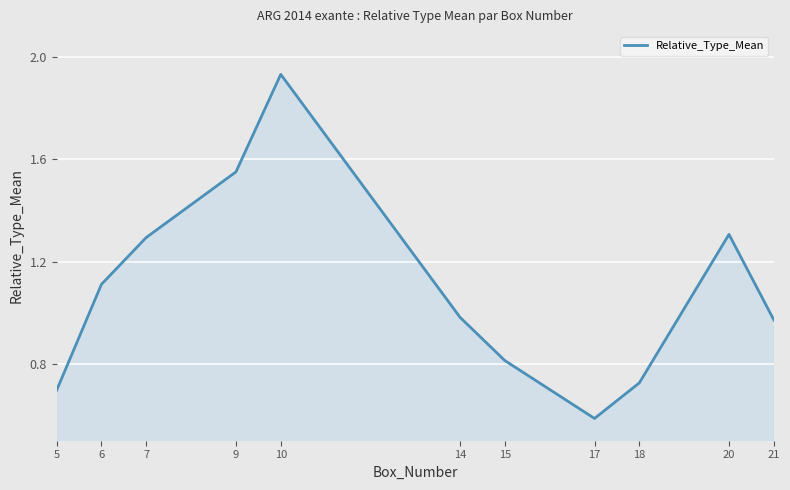

True or false: the data shows 0.7 at 18.

True